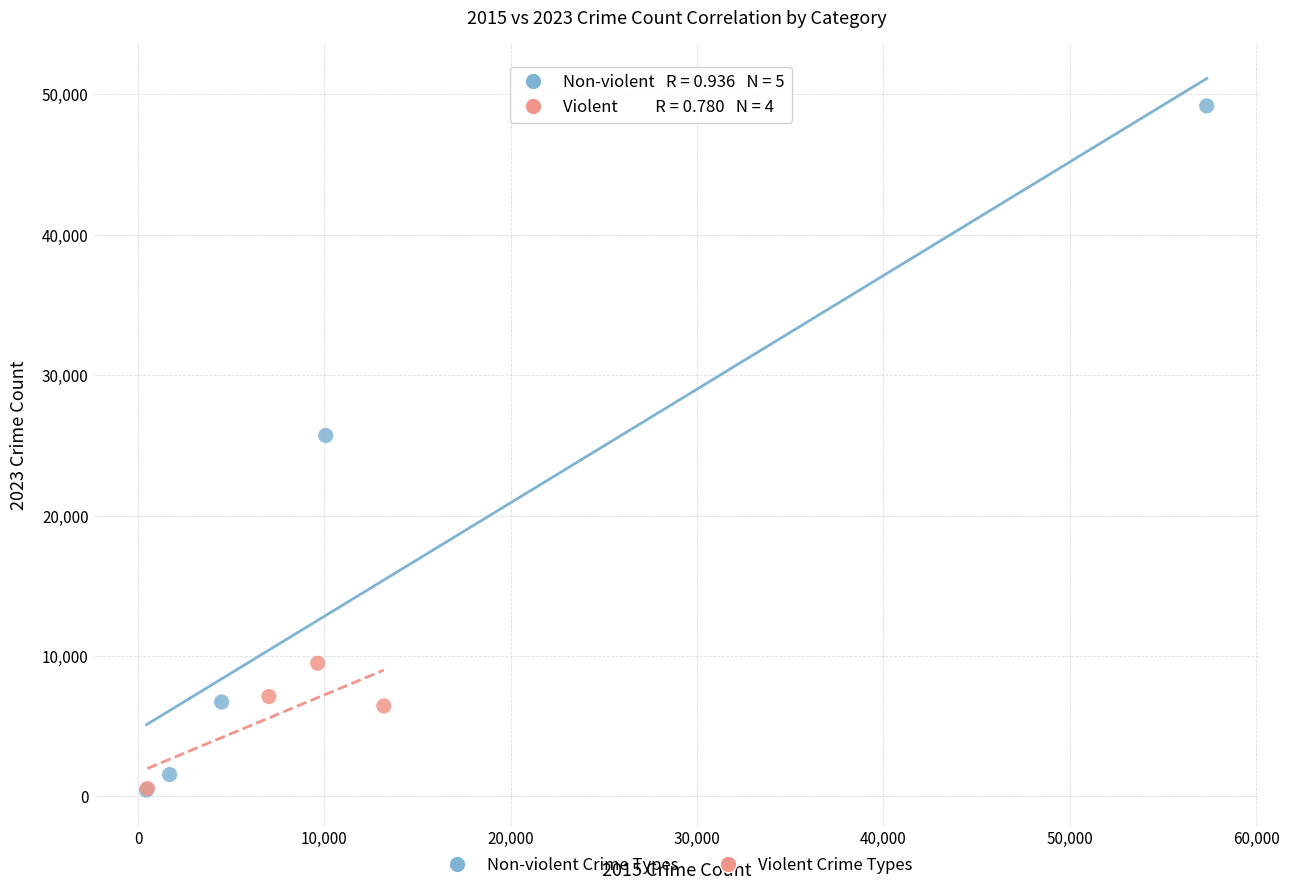

Which series contains the highest Y value?

Non-violent Crime Types